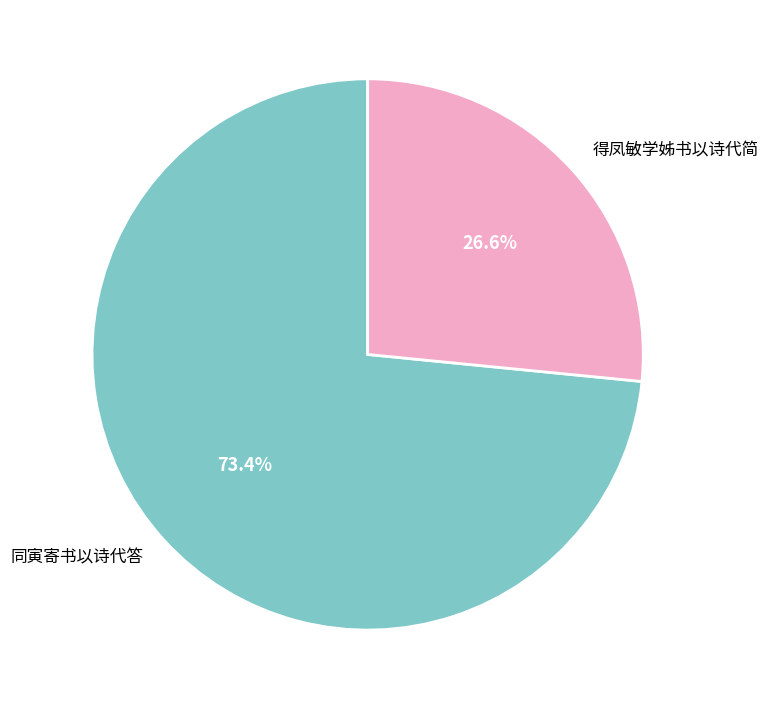

How many slices are in this pie chart?

2